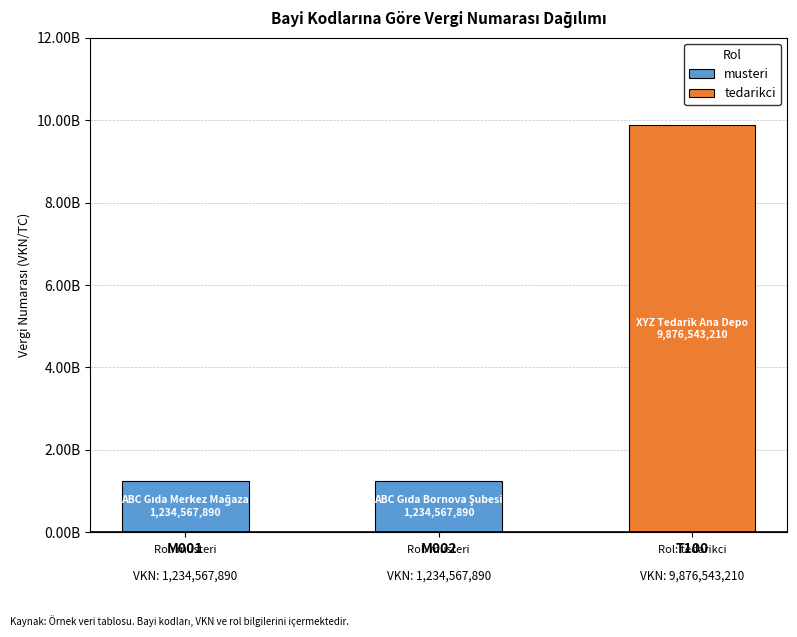

What is the change in value from M001 to T100?

+8641975320